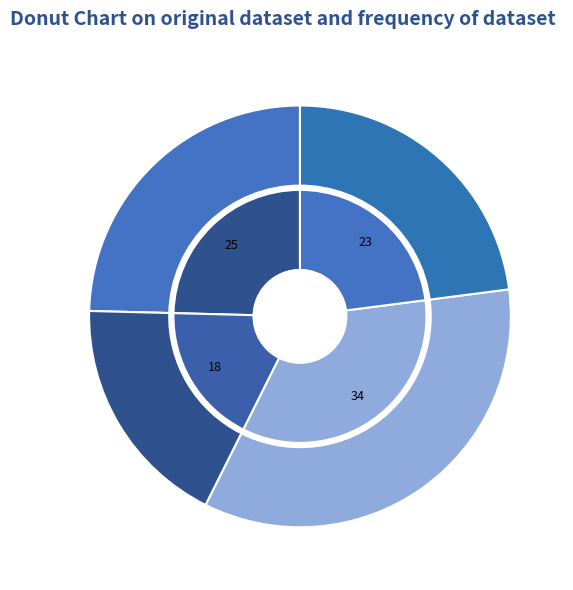

Is there any slice that represents more than half of the pie?

No